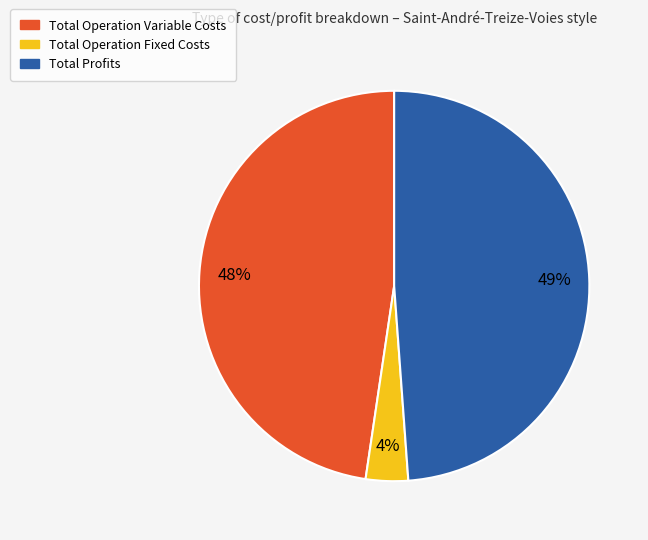

To the nearest percent, what is the average slice percentage?

33%